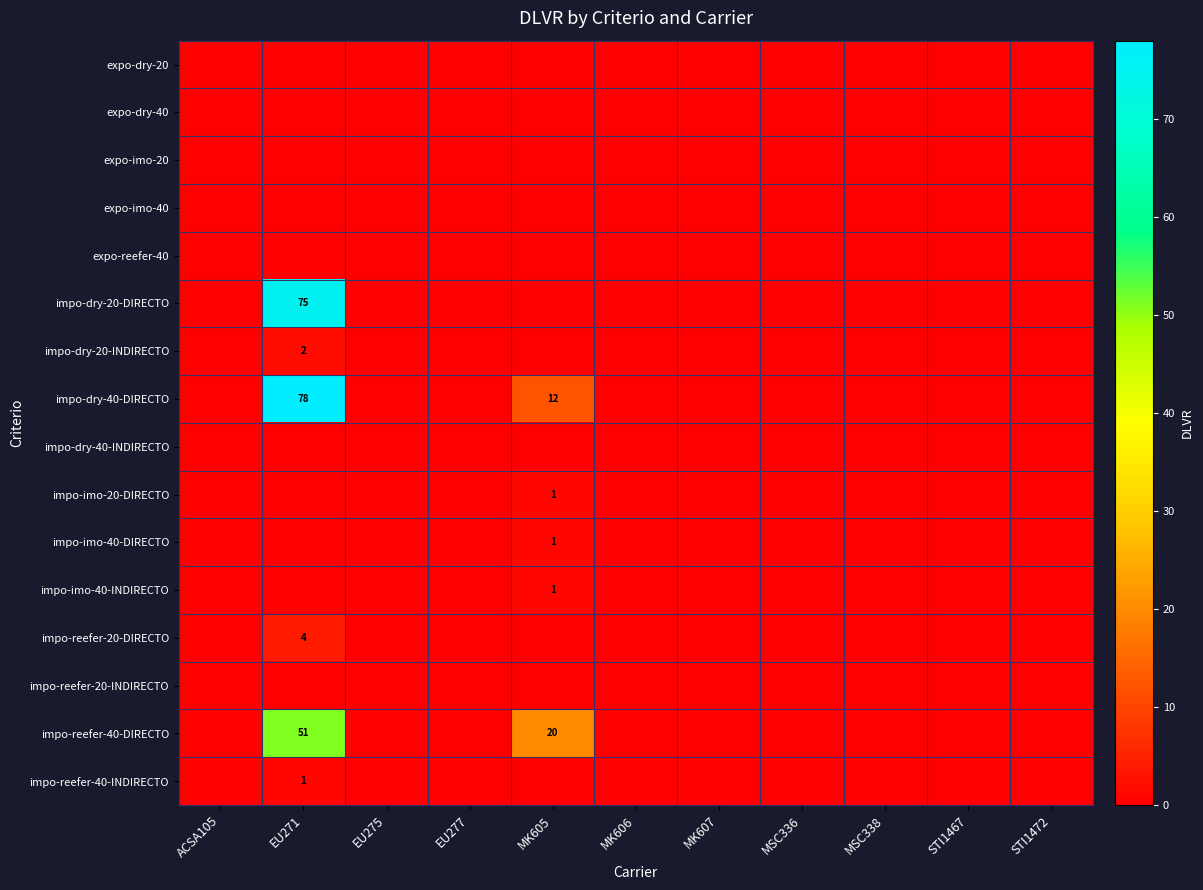

Rank the series by their maximum value, from highest to lowest.

impo-dry-40-DIRECTO, impo-dry-20-DIRECTO, impo-reefer-40-DIRECTO, impo-reefer-20-DIRECTO, impo-dry-20-INDIRECTO, impo-imo-20-DIRECTO, impo-imo-40-DIRECTO, impo-imo-40-INDIRECTO, impo-reefer-40-INDIRECTO, expo-dry-20, expo-dry-40, expo-imo-20, expo-imo-40, expo-reefer-40, impo-dry-40-INDIRECTO, impo-reefer-20-INDIRECTO